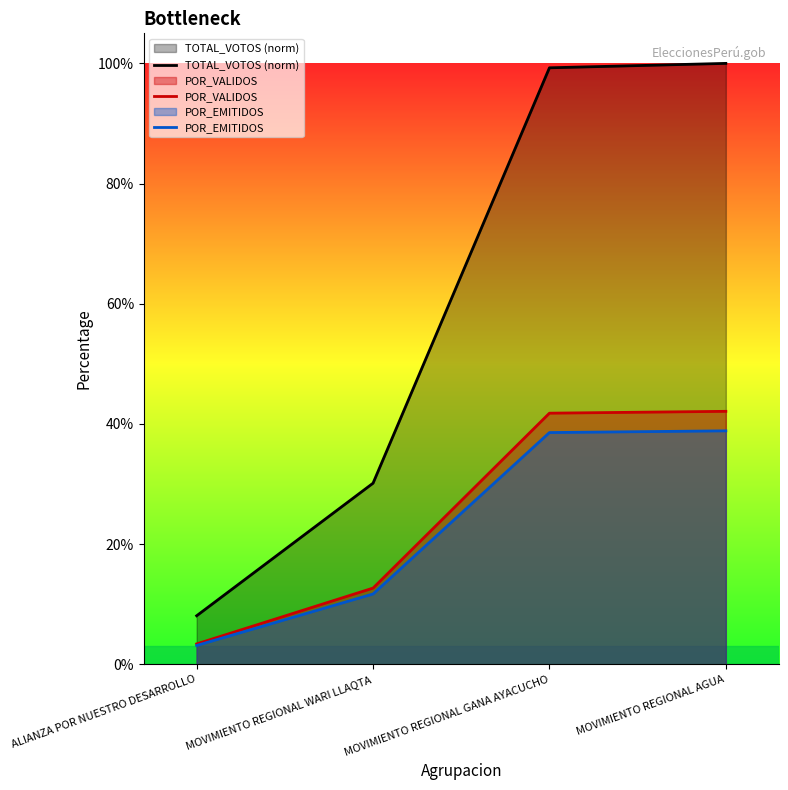

Is the value of TOTAL_VOTOS (norm) at MOVIMIENTO REGIONAL AGUA greater than the value of POR_VALIDOS at MOVIMIENTO REGIONAL AGUA?

Yes